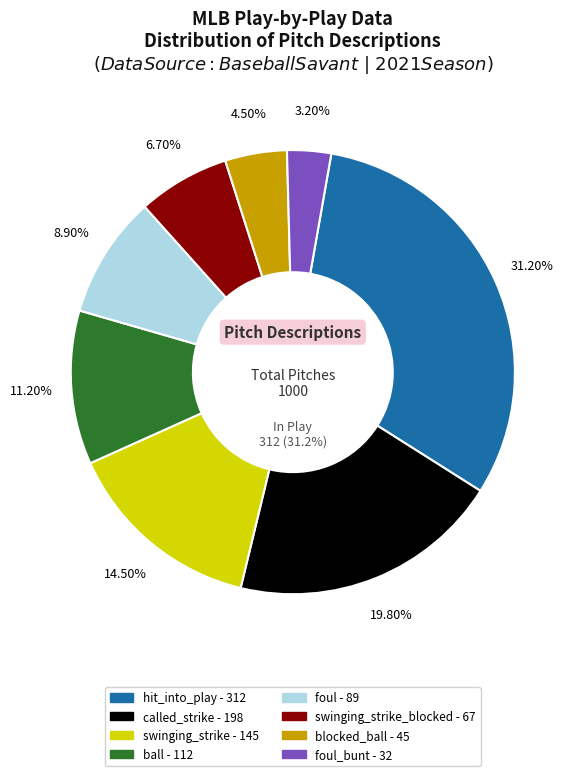

To the nearest percent, what is the difference between the largest and smallest slice percentages?

28%